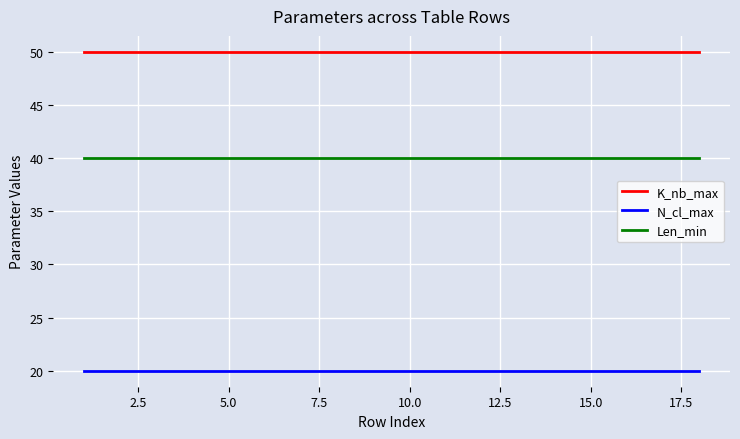

What is the maximum value for N_cl_max?

20